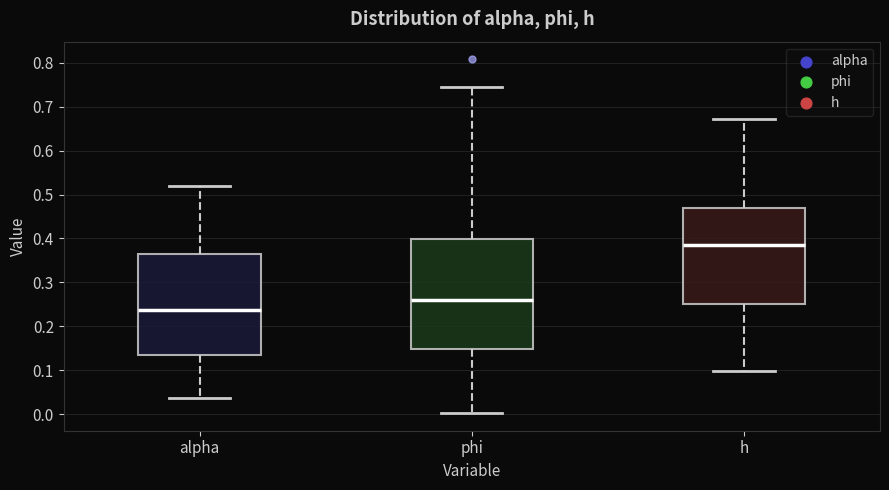

Where does the lower whisker of the box for h end on the y-axis? The values are not printed on the chart, so give them approximately, as read against the axis.

0.10